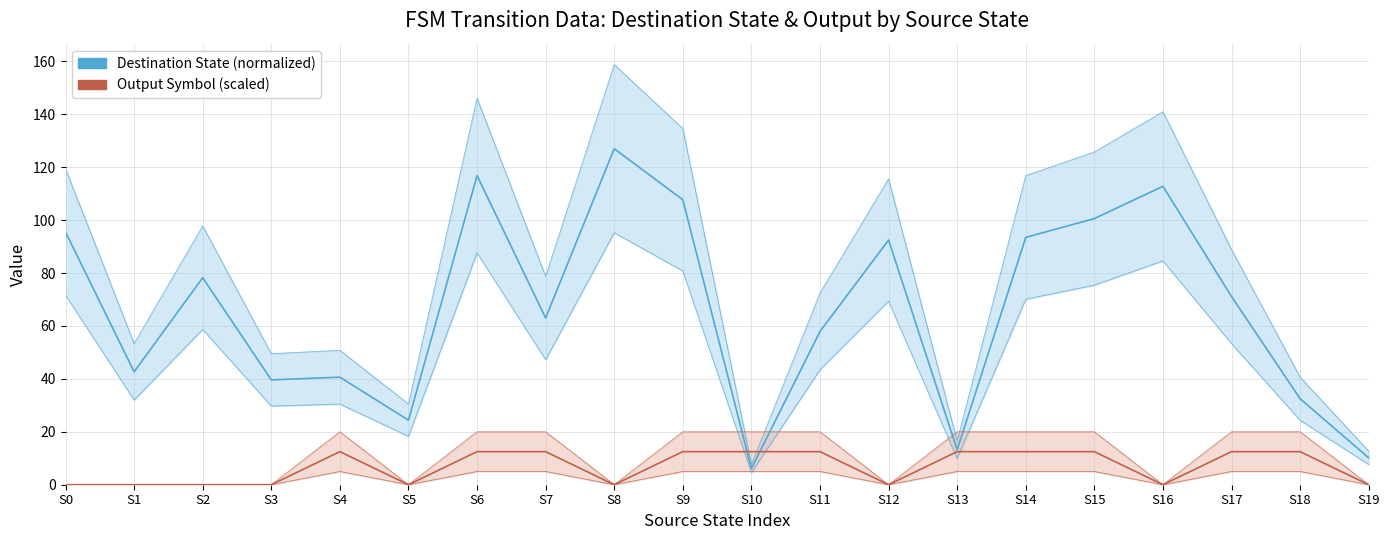

True or false: Destination State (normalized) has more than 2 interior local peaks.

True